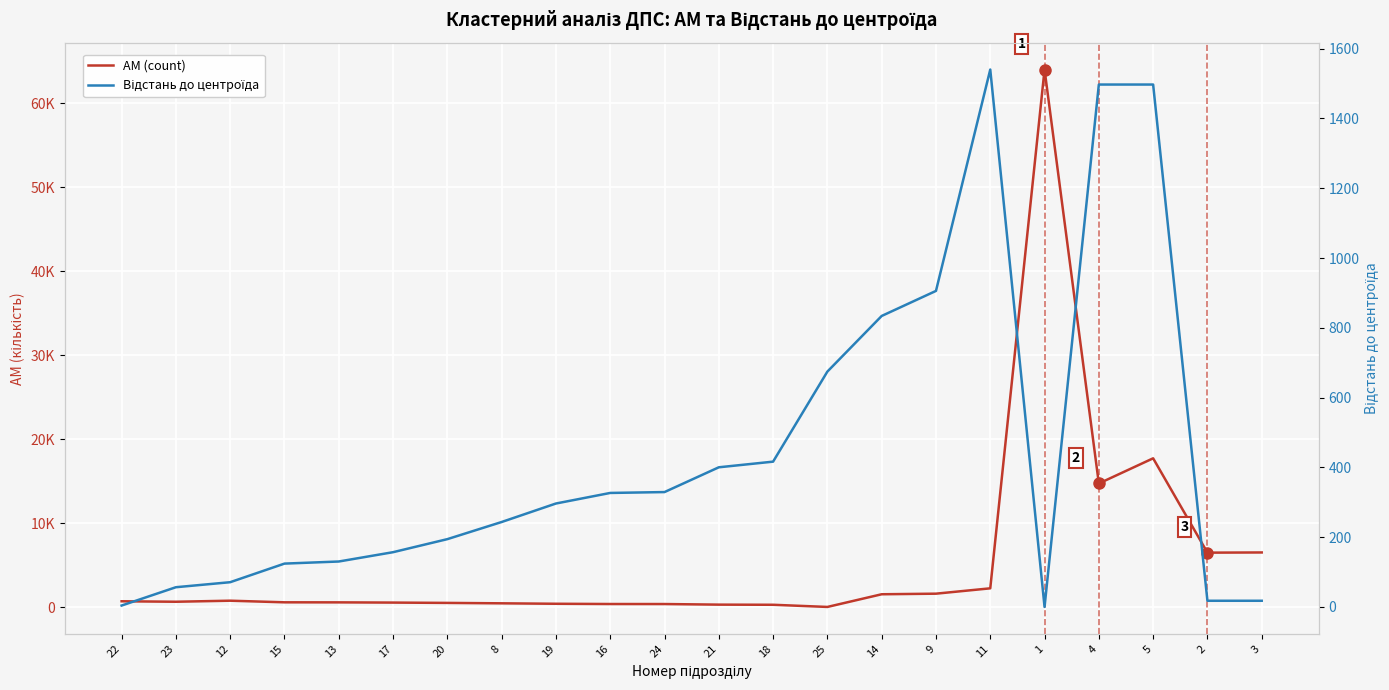

How many interior local peaks does the Відстань до центроїда series have?

1